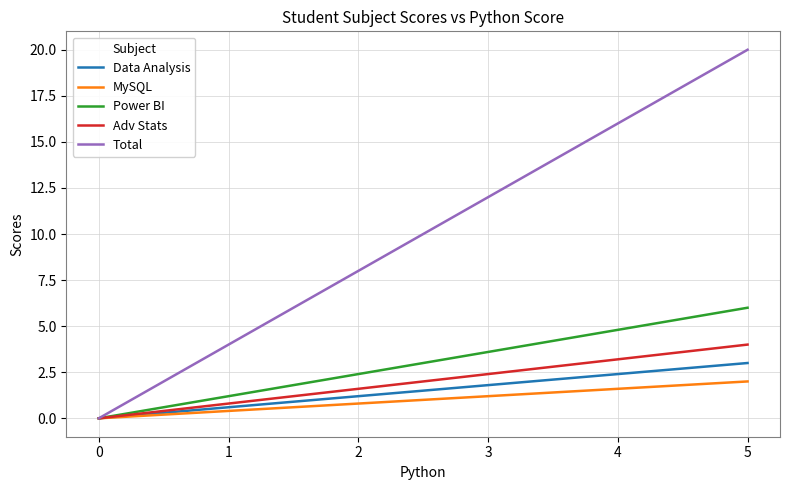

Is it true that Data Analysis equals 3 at 5?

True